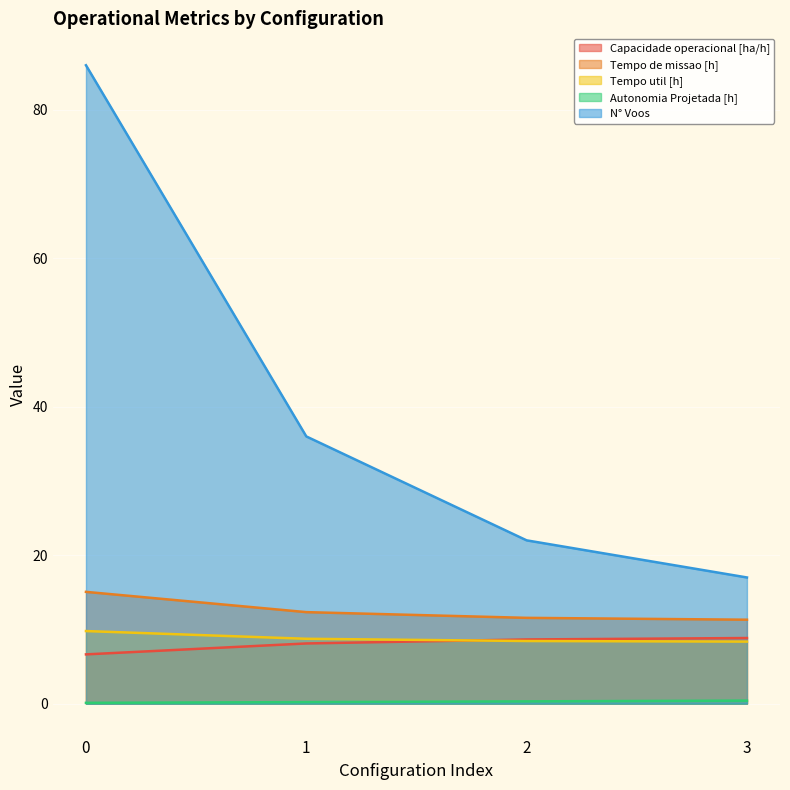

How many values in the N° Voos series exceed 36?

1